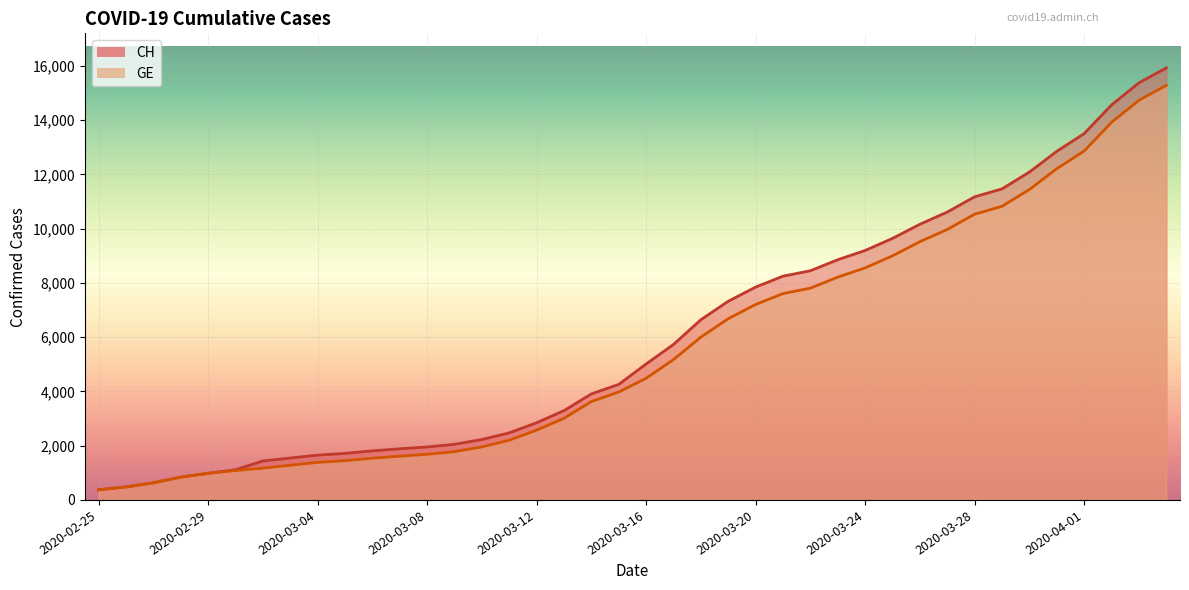

What are all the series names shown in the legend?

CH, GE